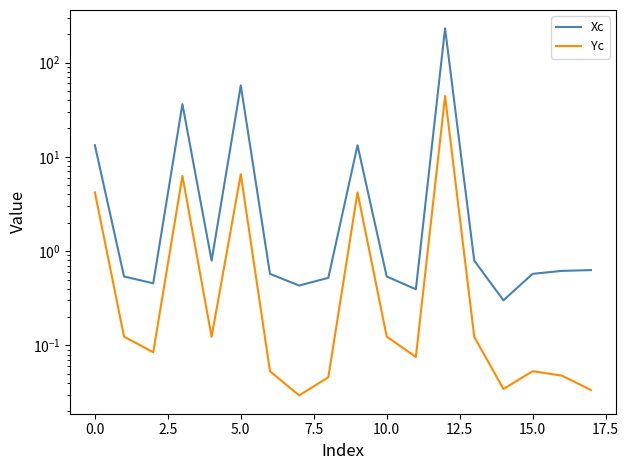

What is the label of the 1st point from the right?

17